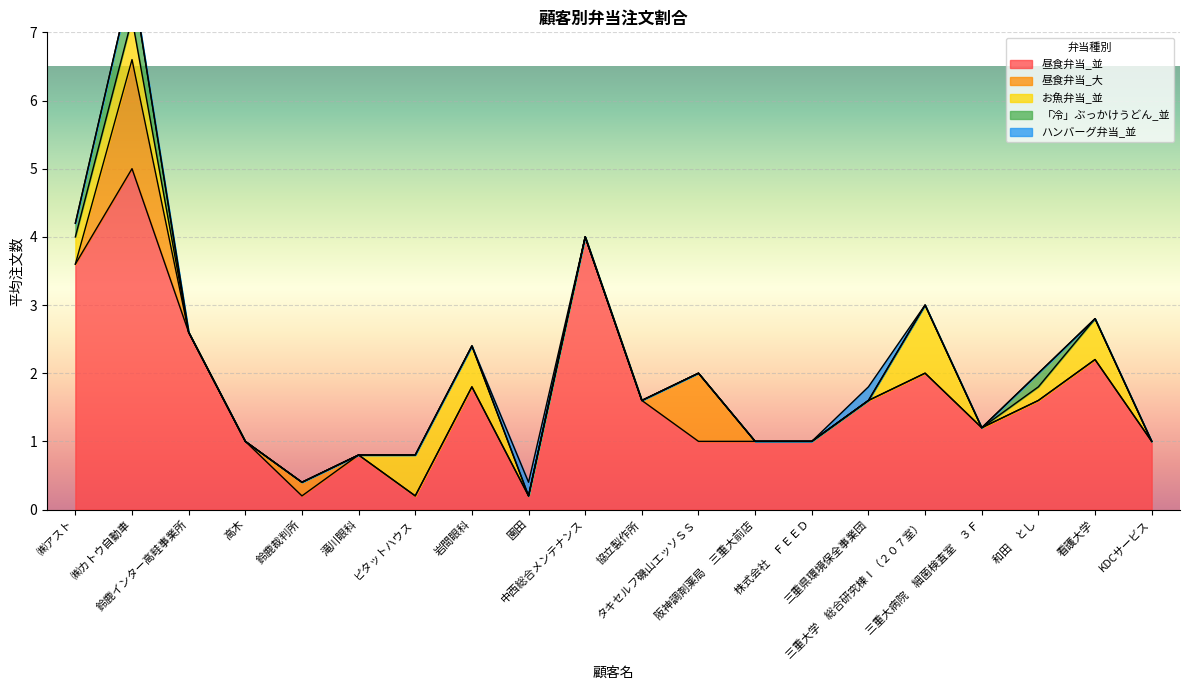

True or false: 「冷」ぶっかけうどん_並 has more than 0 interior local peaks.

True